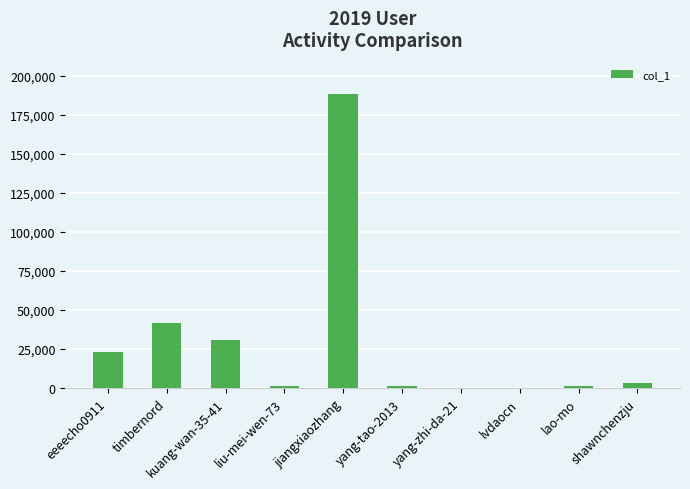

Is it true that the value at shawnchenzju is 3095?

True